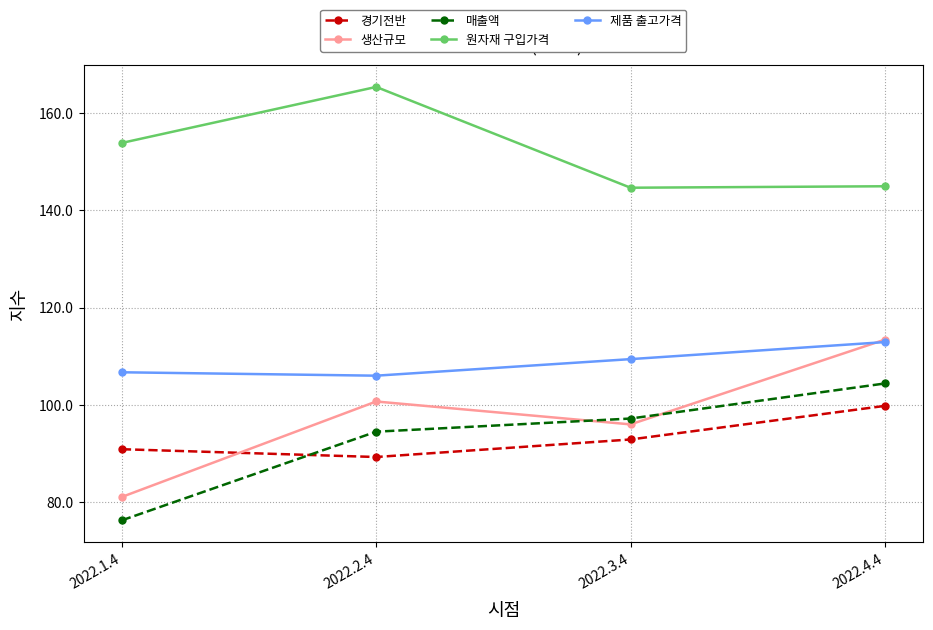

What is the smallest value displayed?

76.3